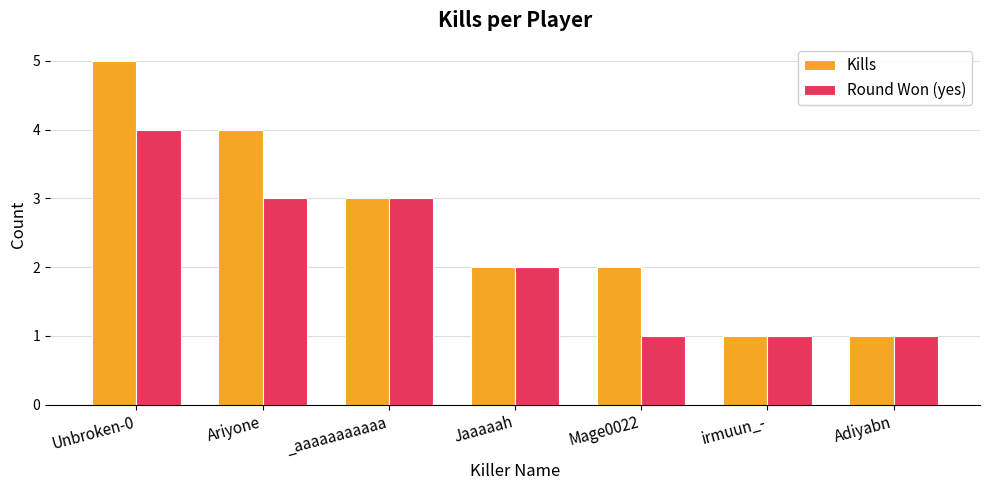

What is the label of the 3rd bar from the right?

Mage0022